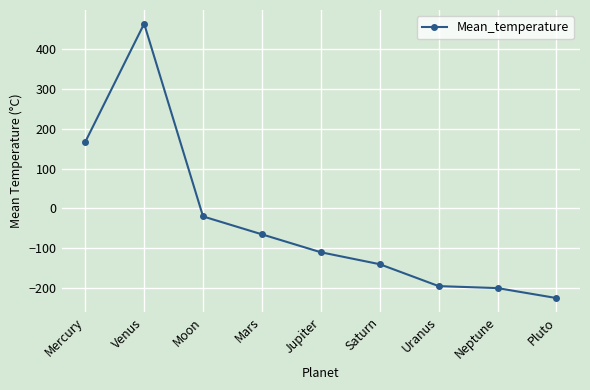

What is the maximum value shown in the chart?

464